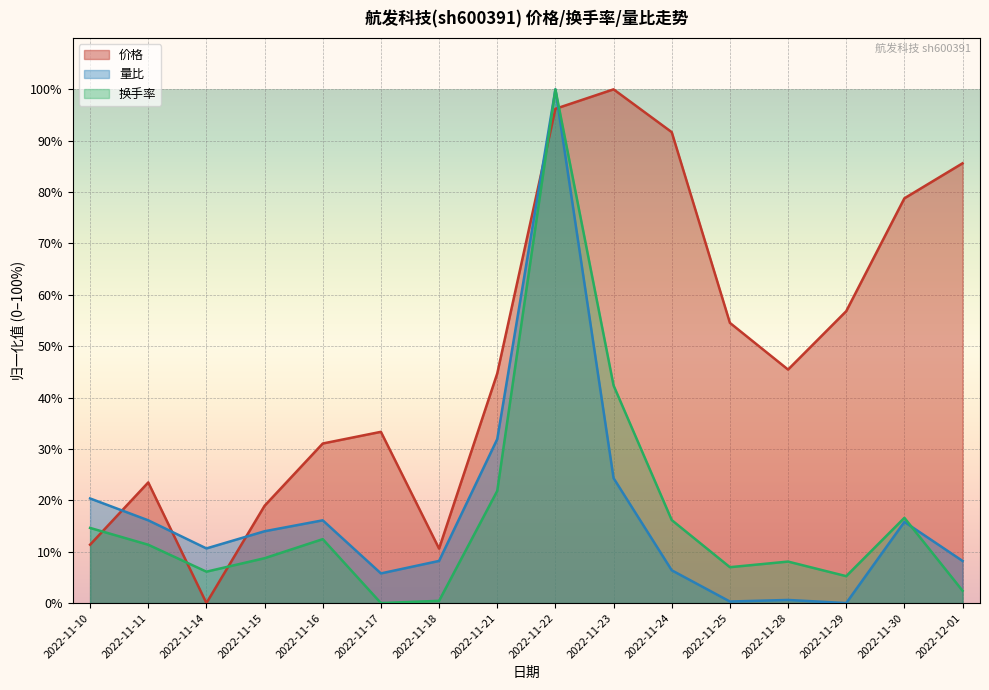

What is the label of the 6th point from the right?

2022-11-24